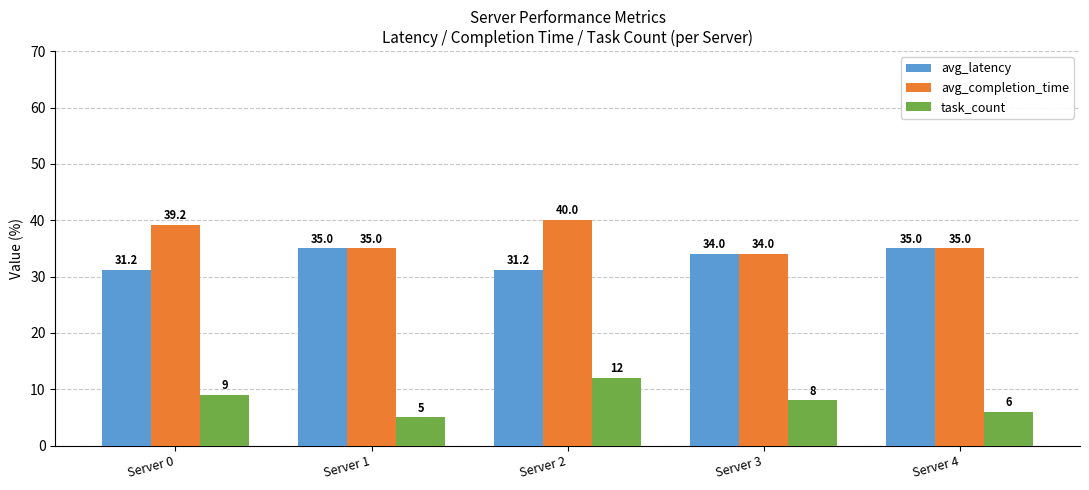

What is the difference between the highest and lowest values at Server 1?

30.0